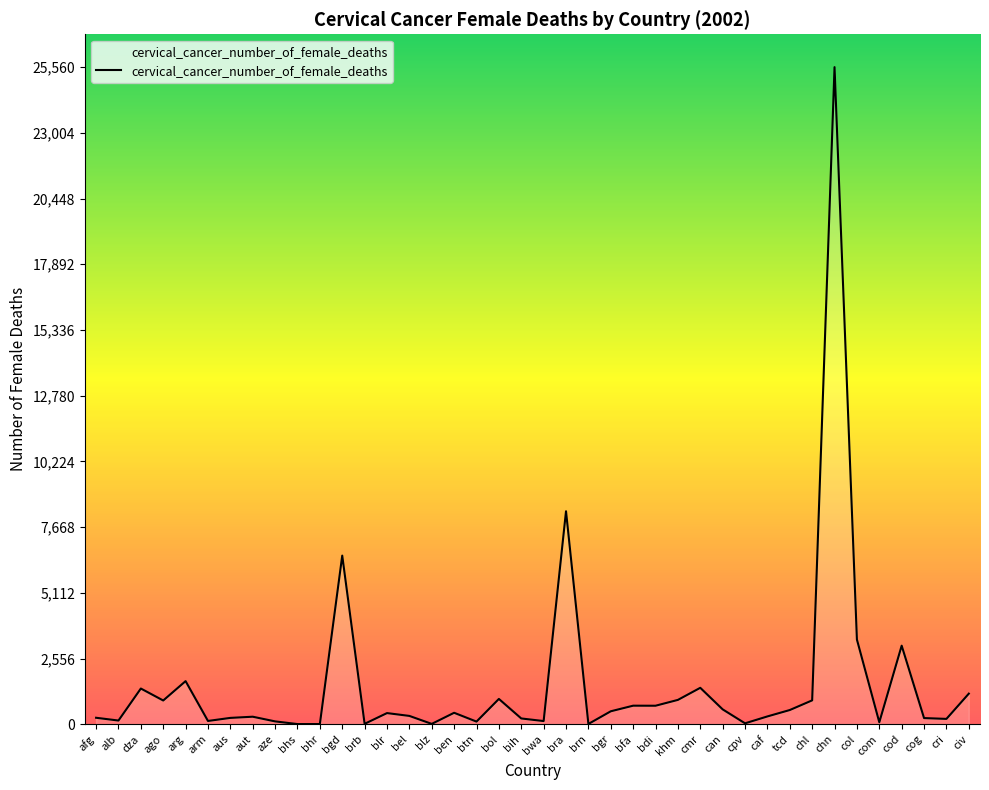

At which category does the chart reach its peak across all series?

chn